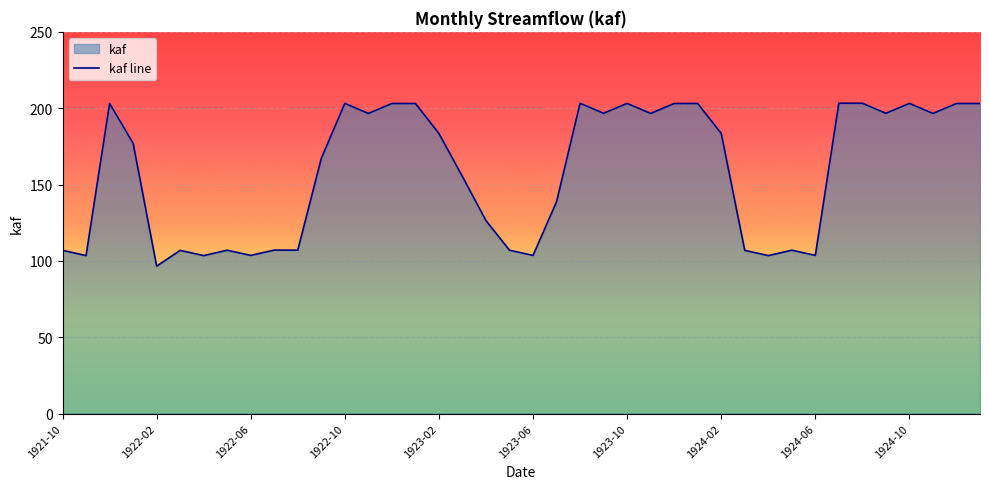

What is the sum of the values at 1924-02 and 1922-07?

290.5